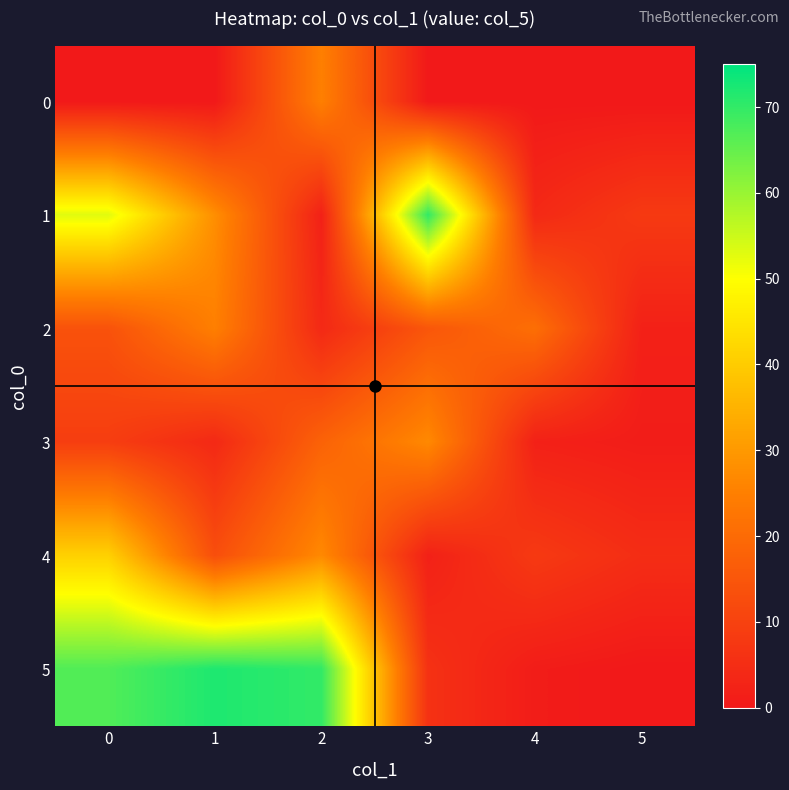

Rank the series by their maximum value, from lowest to highest.

row_0, row_2, row_3, row_4, row_1, row_5